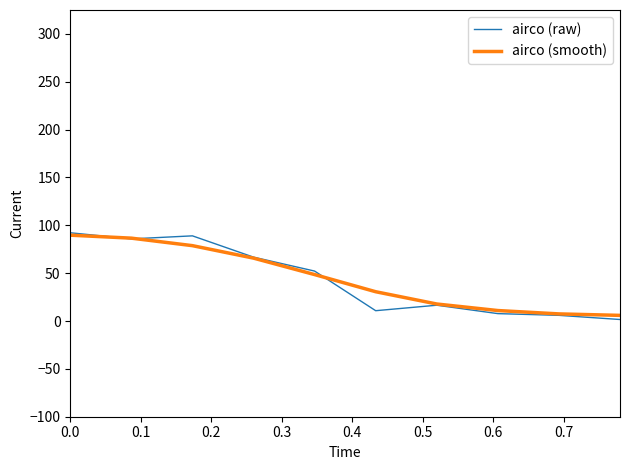

Which series has the widest spread of values?

airco (raw)